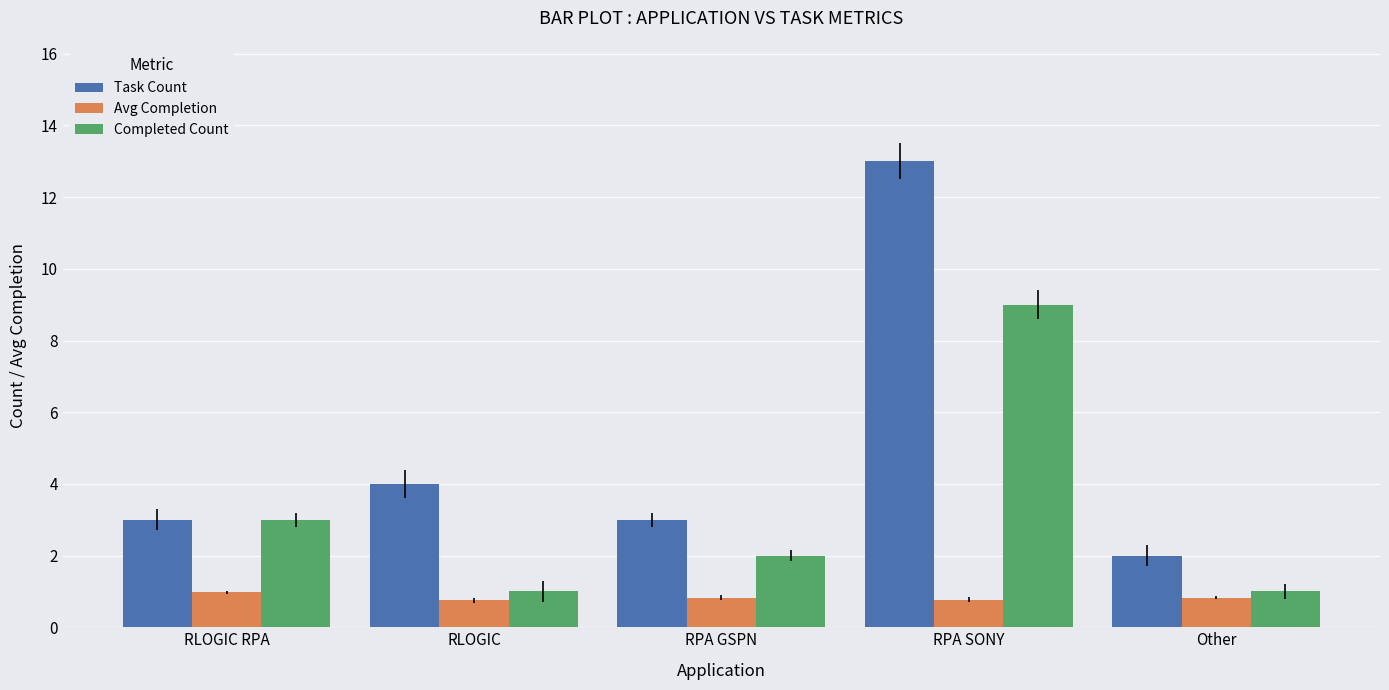

What is the label of the 4th bar from the left?

RPA SONY